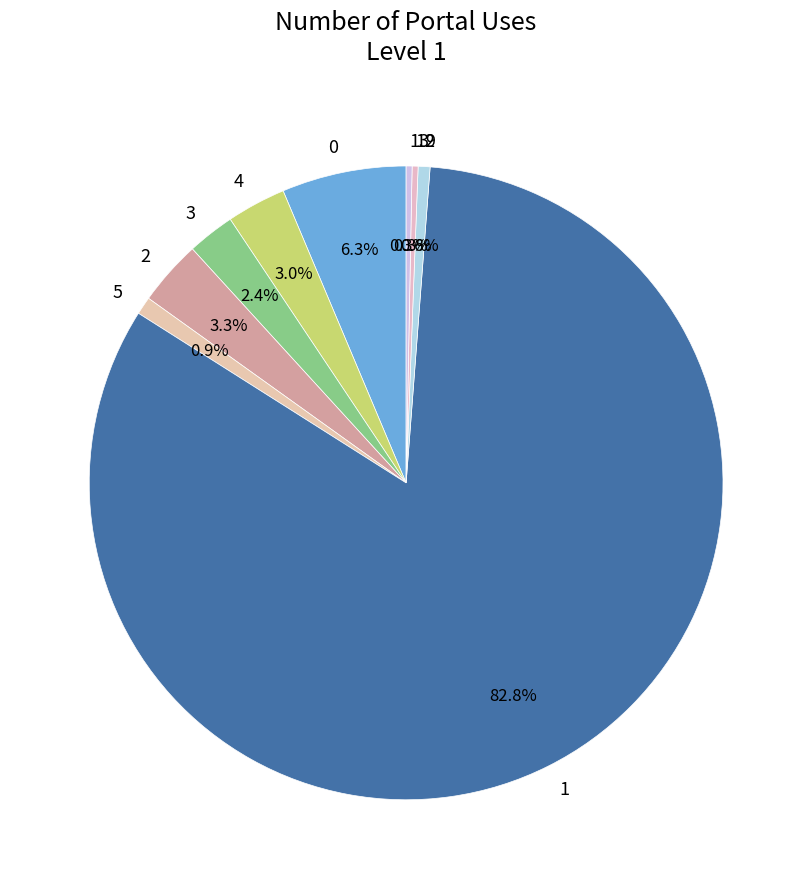

How many slices are in this pie chart?

9